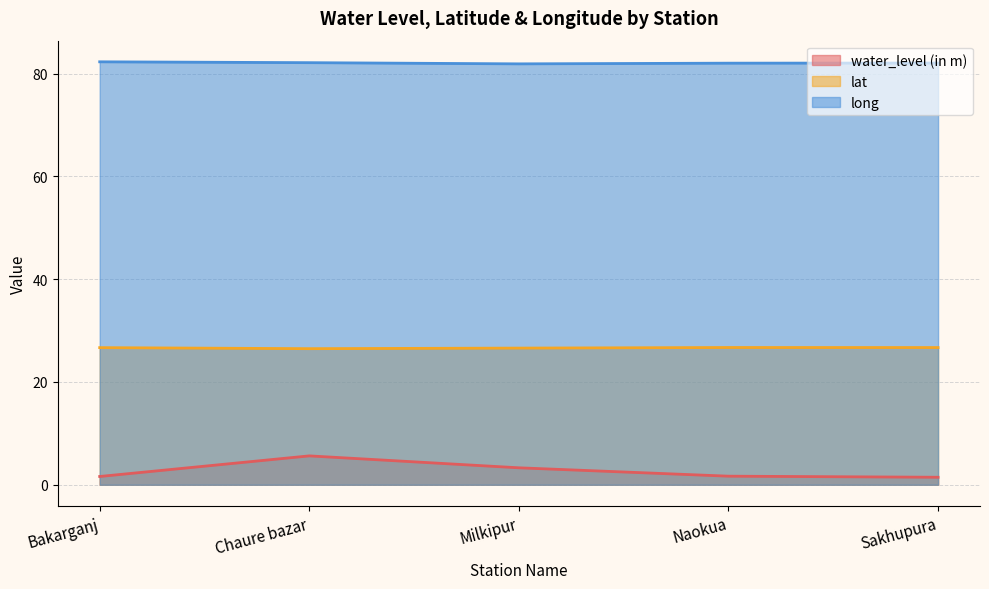

What is the value of the long point at the 4th from the left?

82.0